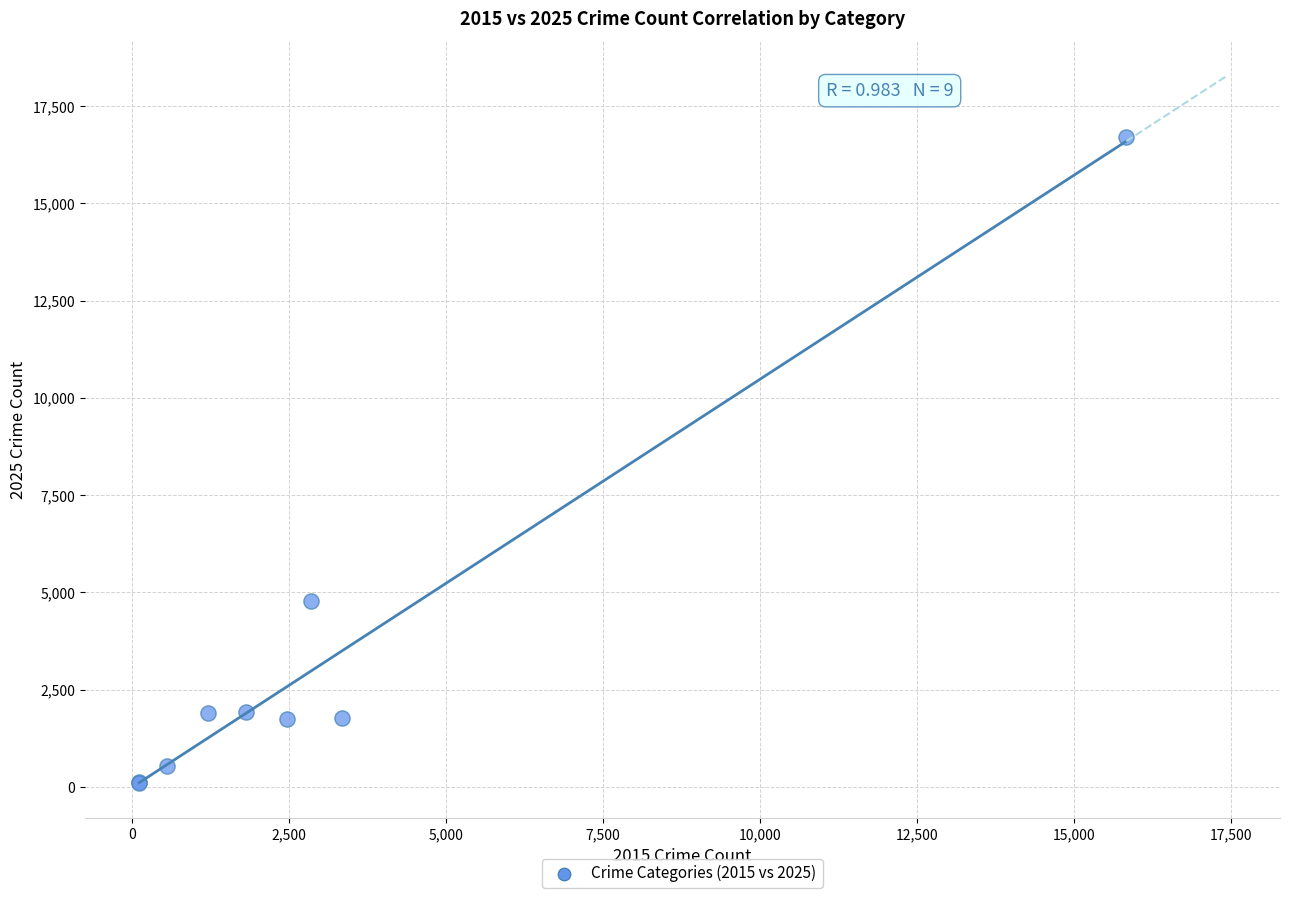

What Y value in the scatter plot is closest to 8413?

4785